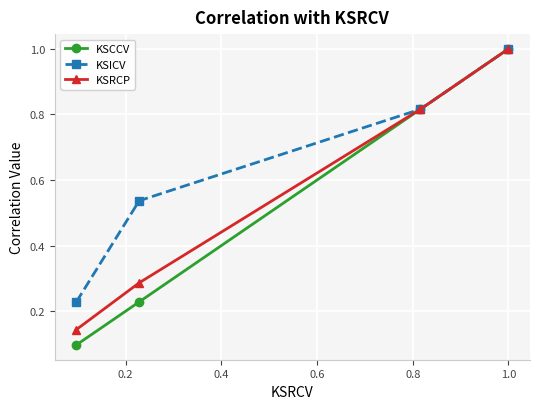

Which series has the largest total across all categories?

KSICV